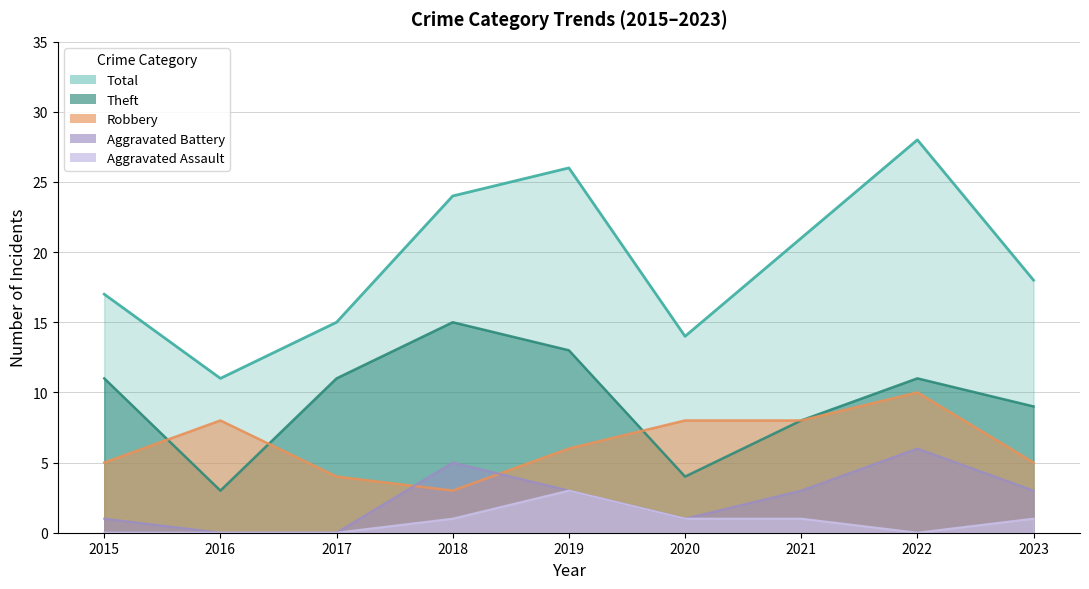

True or false: Total and Aggravated Battery cross at least once.

False